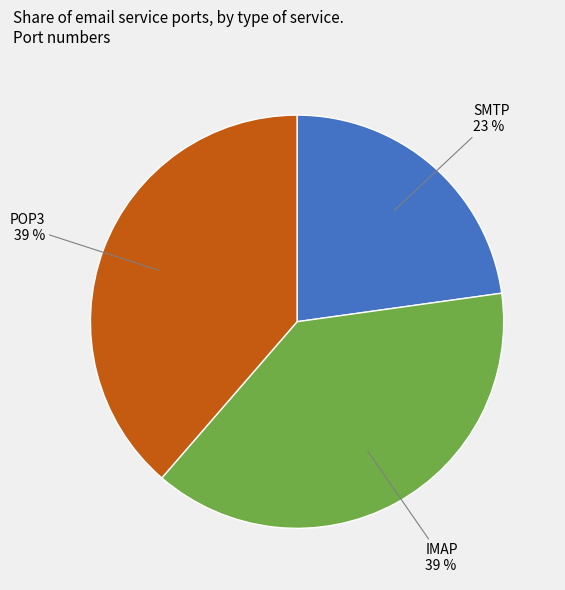

Does any single category account for the majority?

No